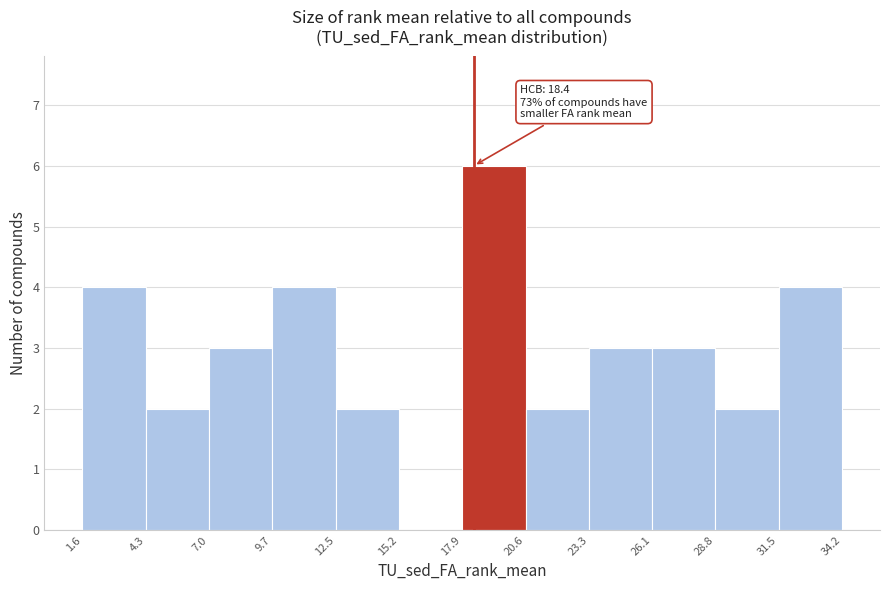

Over which range of the x-axis is the bar tallest?

17.9 to 20.6